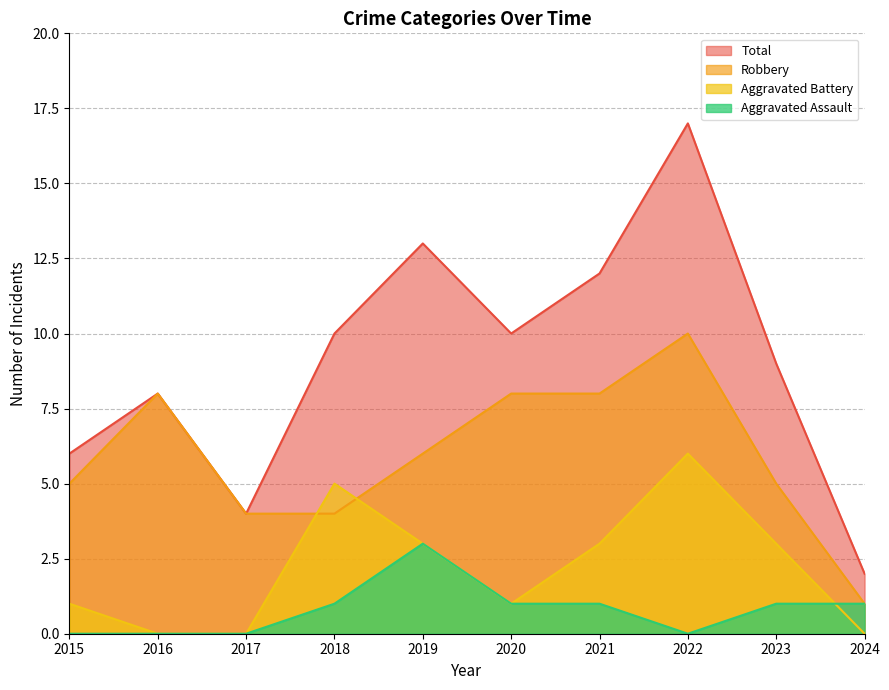

How many data points in Aggravated Assault are above 1?

1